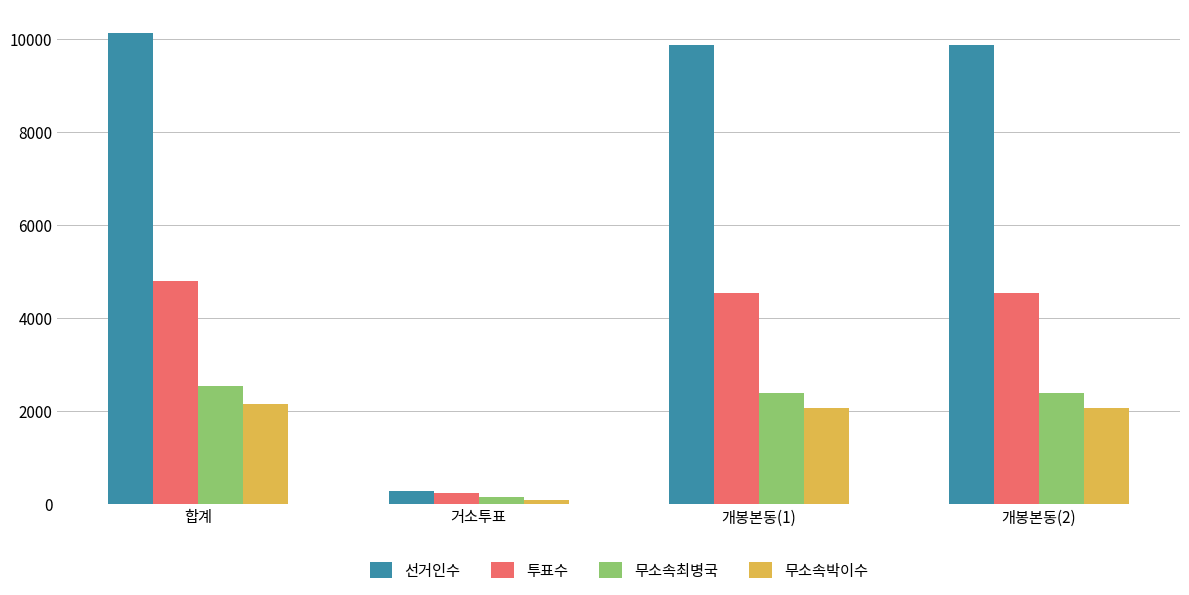

What is the sum of the 무소속최병국 values at 개봉본동(2) and 합계?

4917